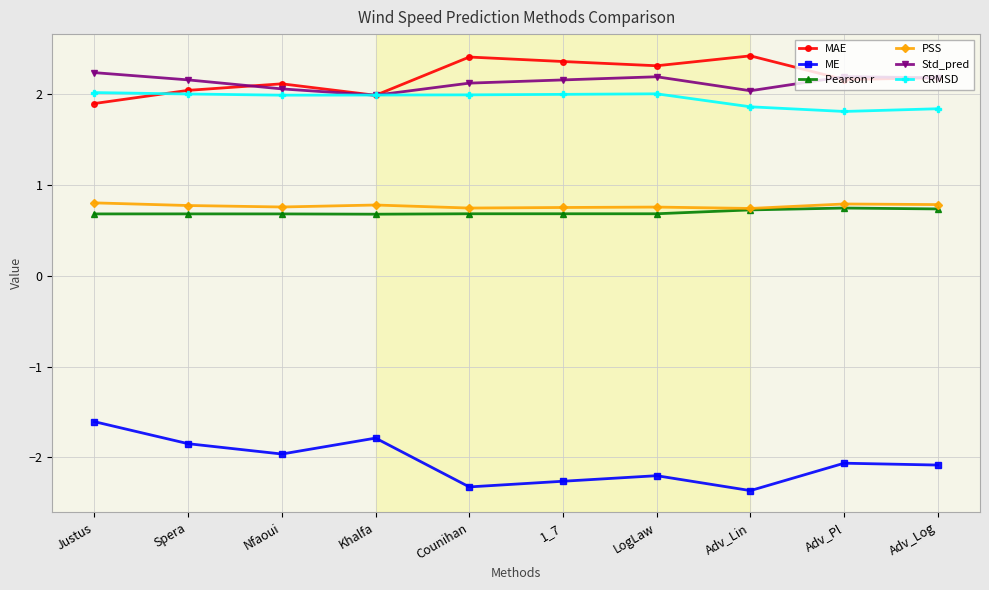

Is this an area chart (filled region under the line)?

No